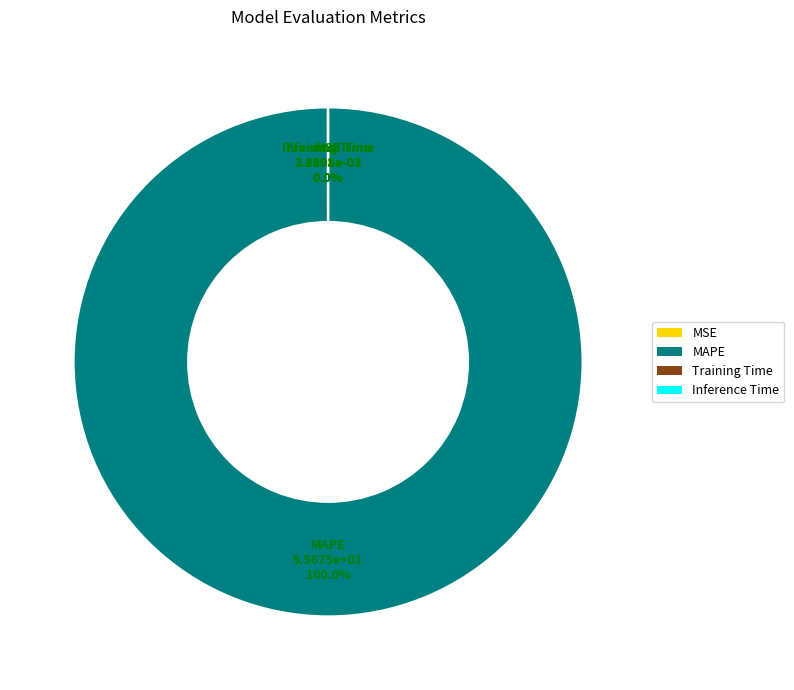

Which category has the biggest portion of the pie?

MAPE